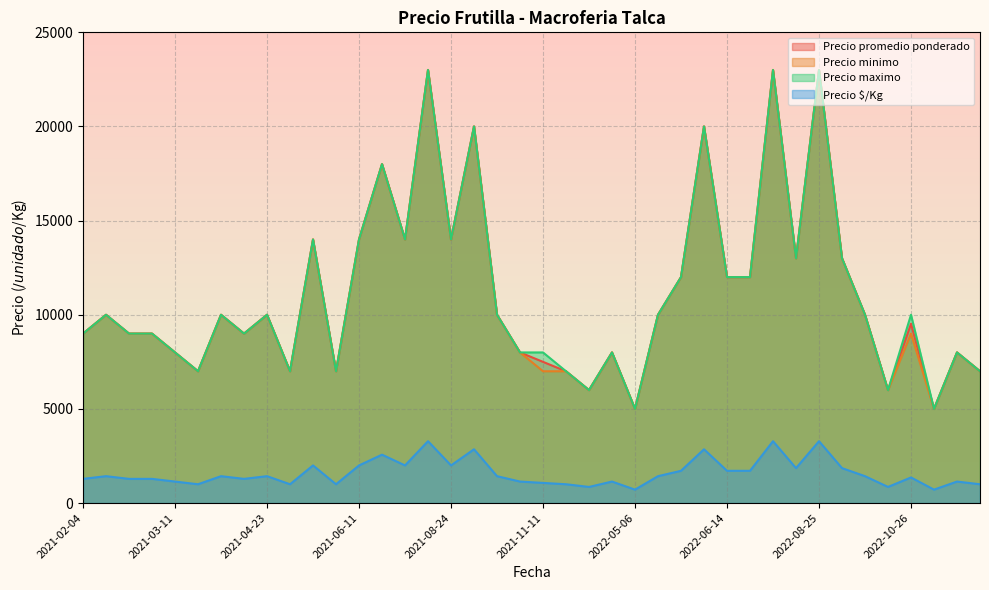

Which series has the widest spread of values?

Precio promedio ponderado